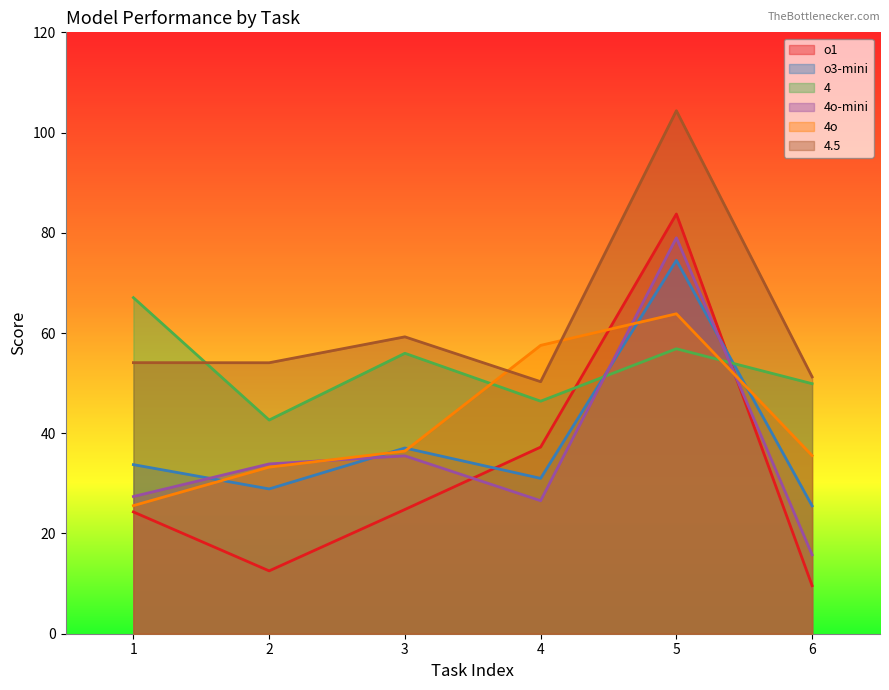

Which series has the largest range (max minus min)?

o1